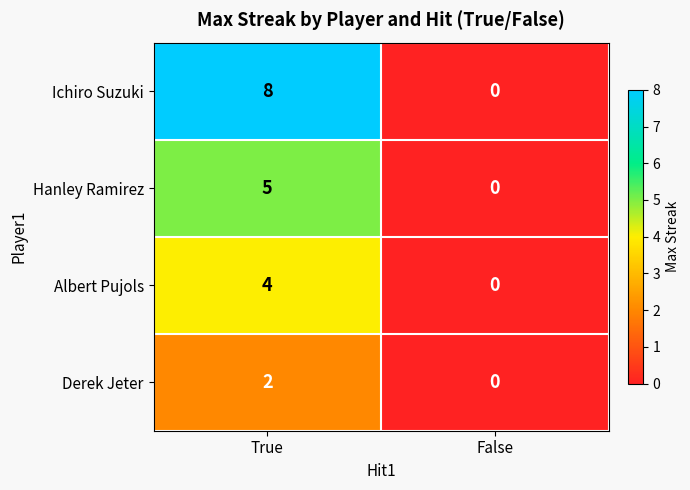

What is the sum of the Albert Pujols values at False and True?

4